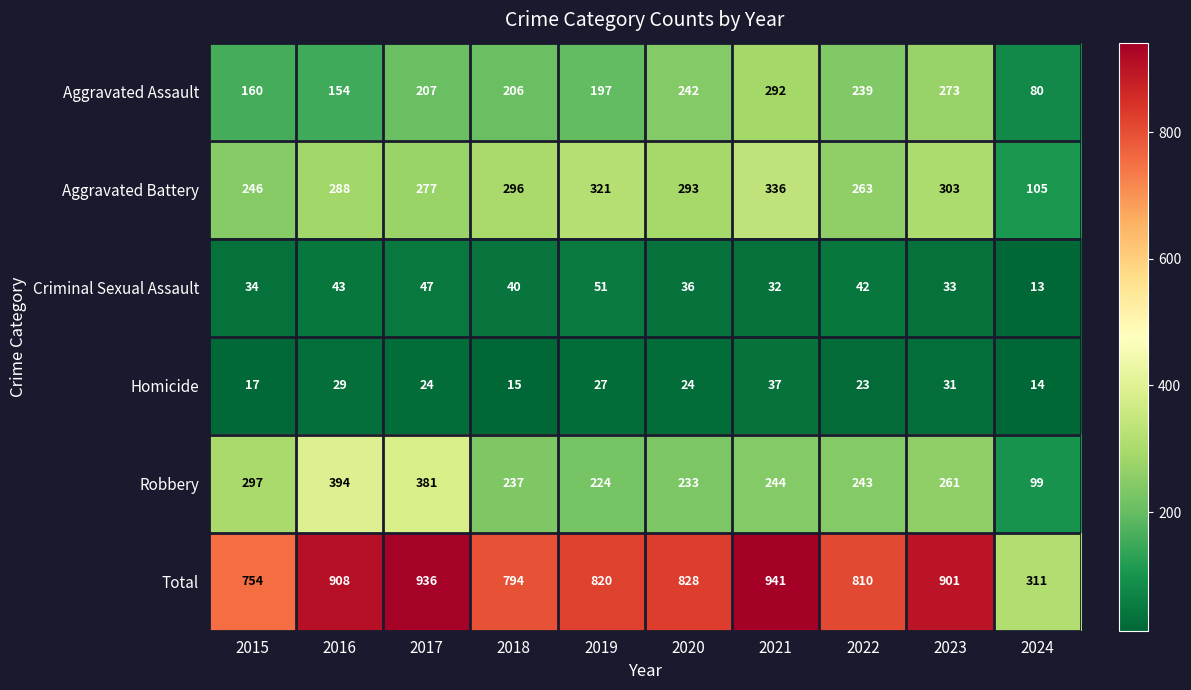

What is the total value across all series at 2021?

1882